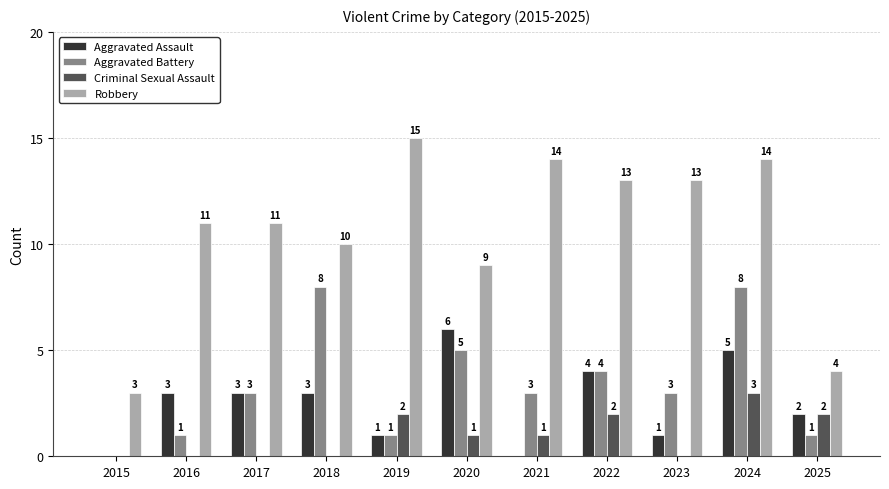

Which series has the largest total across all categories?

Robbery